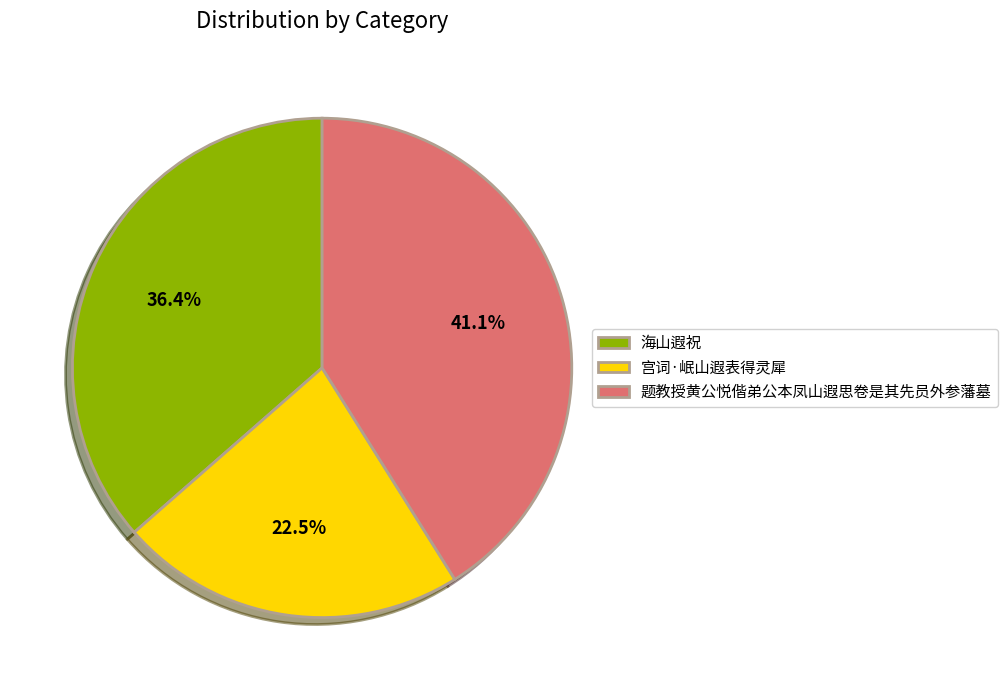

What is the ratio of the value at 题教授黄公悦偕弟公本凤山遐思卷是其先员外参藩墓 to the value at 海山遐祝?

1.1